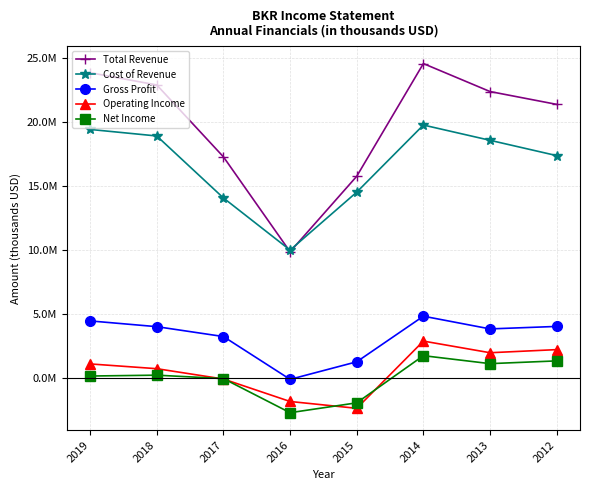

Does the chart have visible grid lines?

Yes